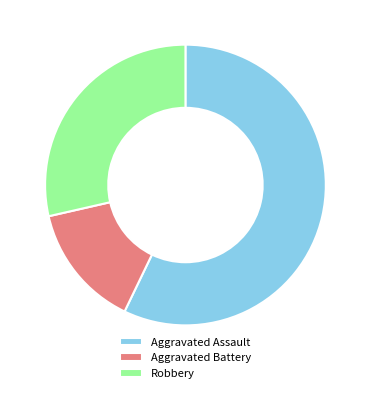

What is the smallest slice in the pie chart?

Aggravated Battery